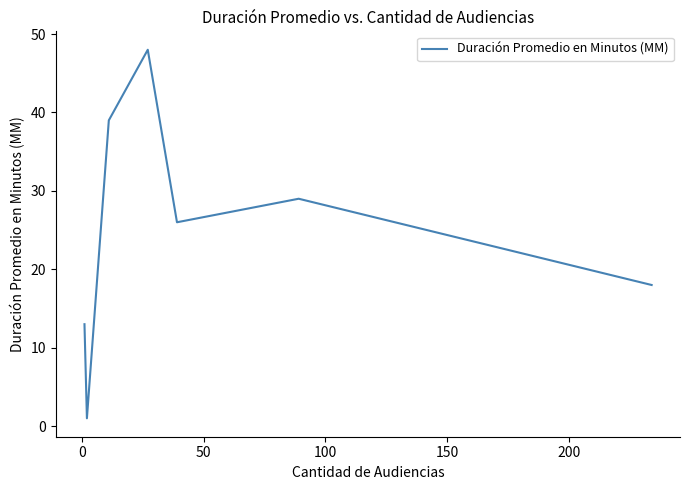

How many lines are shown in the chart?

1